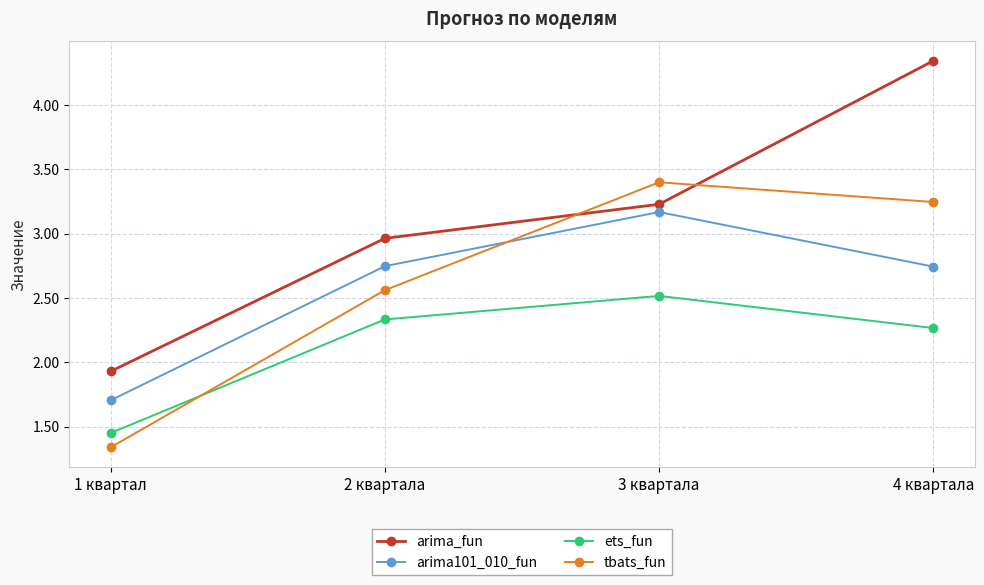

Where is tbats_fun nearest to the value 2?

2 квартала